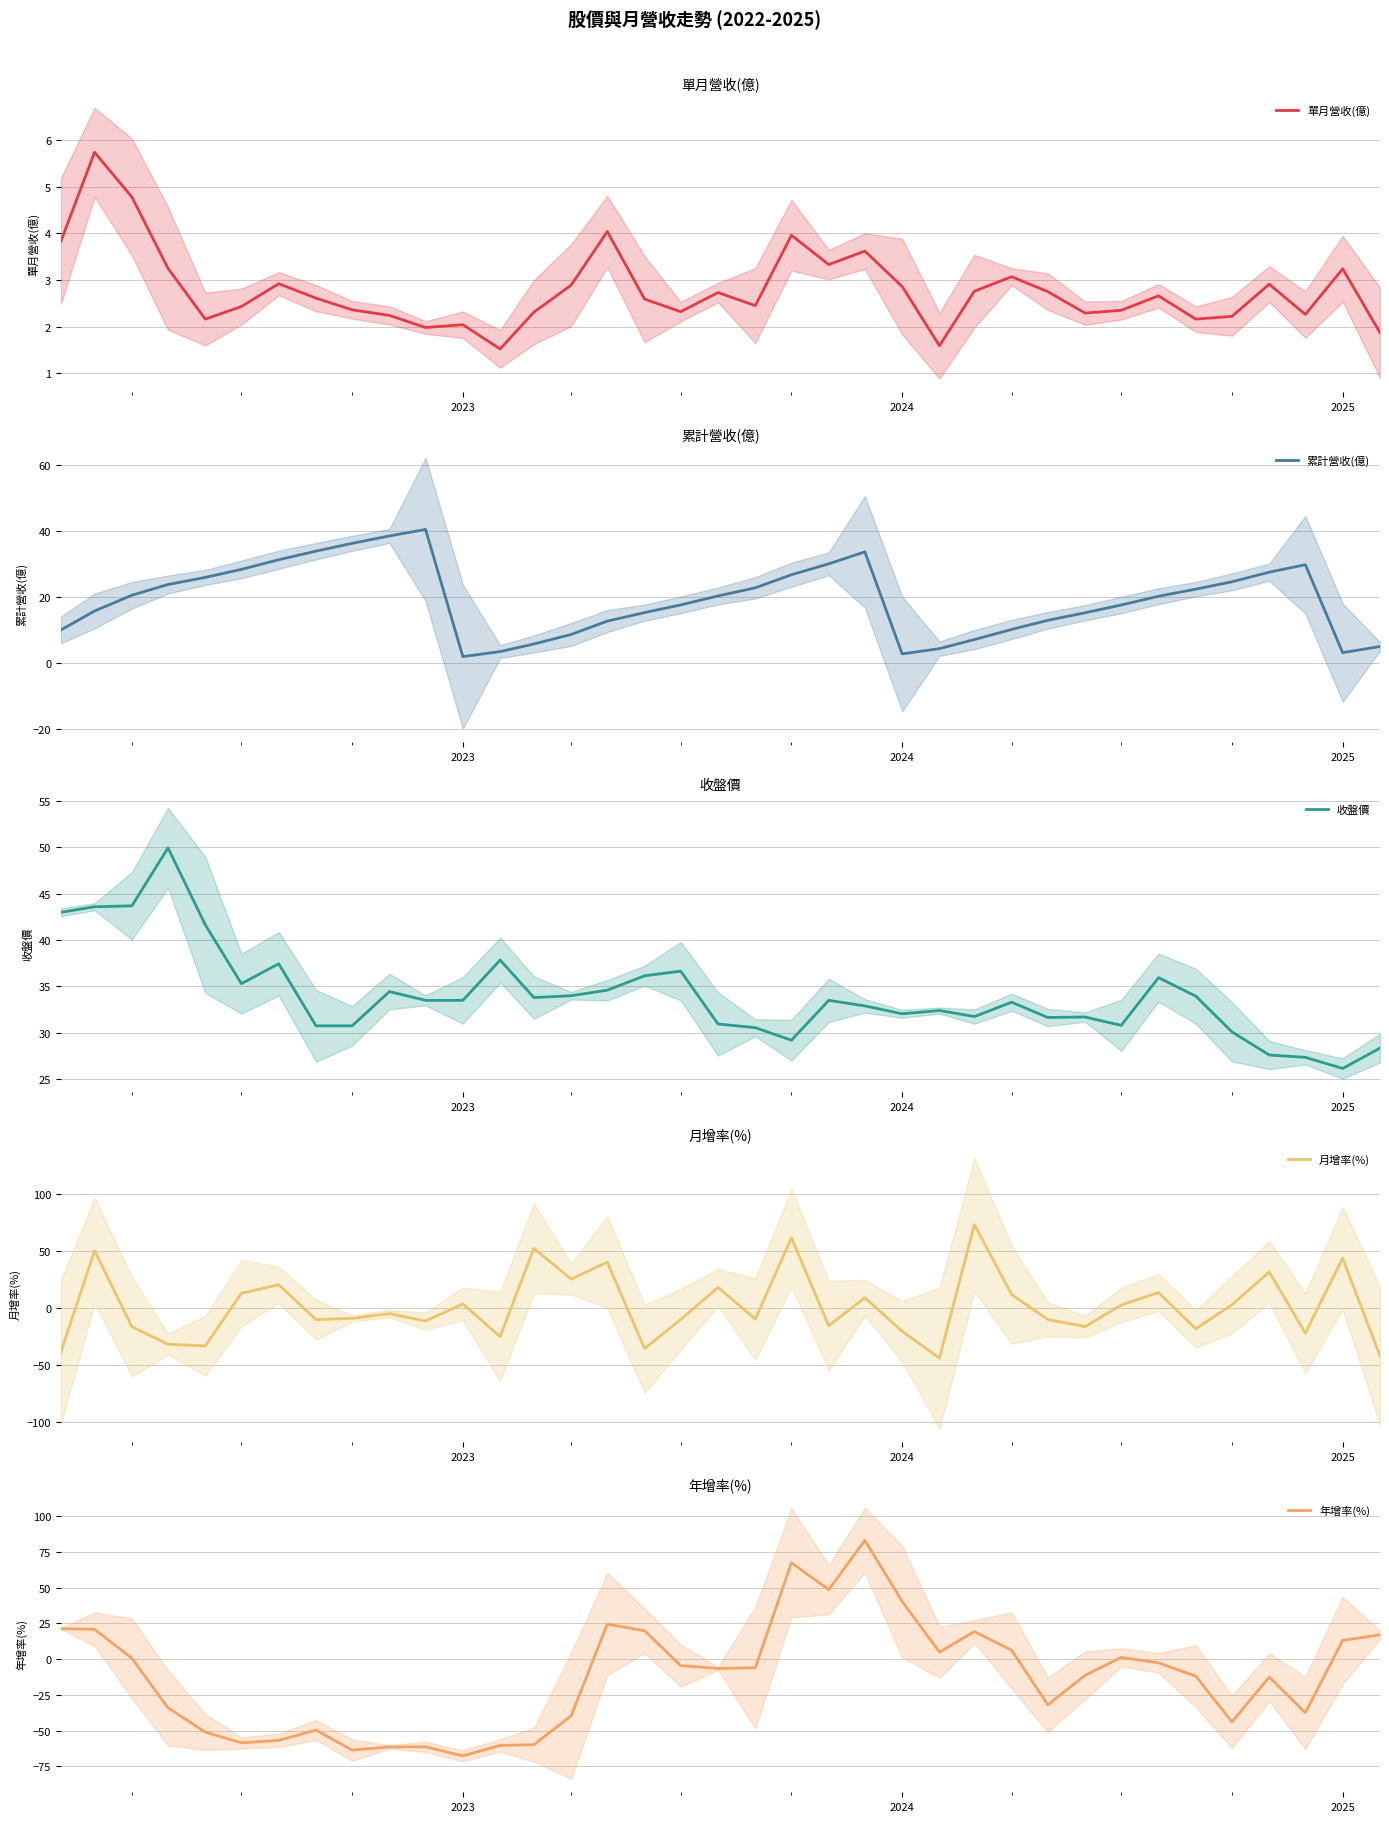

Which series ends up on top after the final intersection of 累計營收(億) and 年增率(%)?

年增率(%)